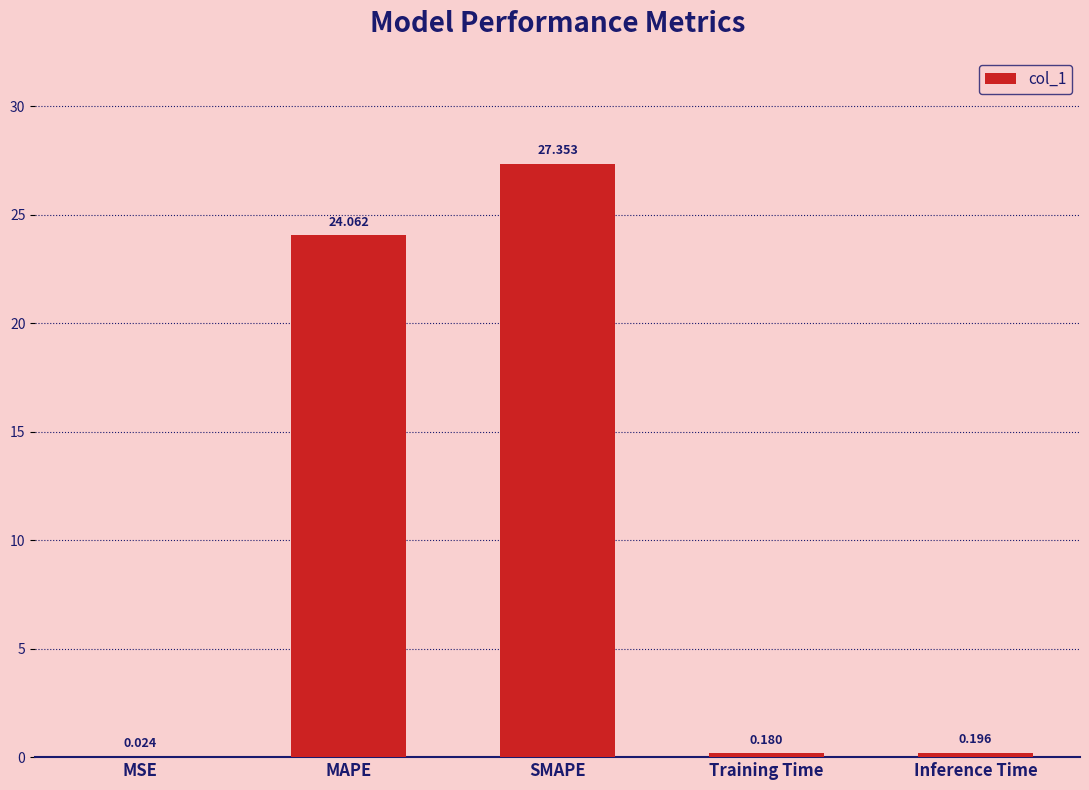

At which label is the value closest to 13?

MAPE